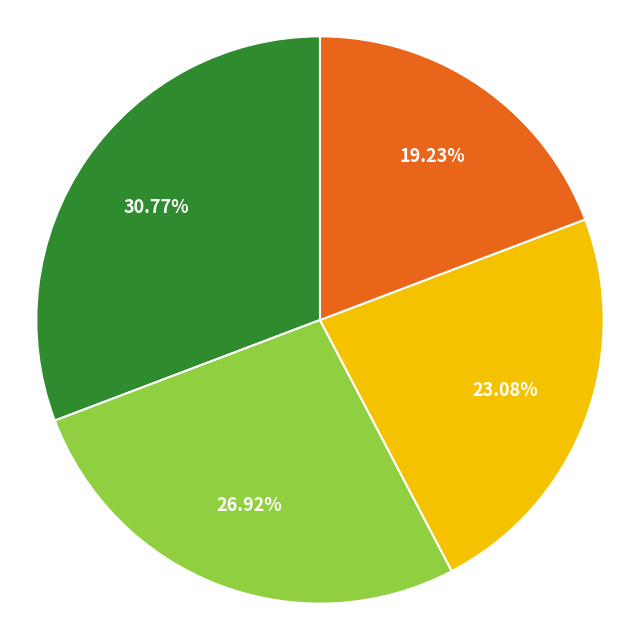

Is there any slice that represents more than half of the pie?

No